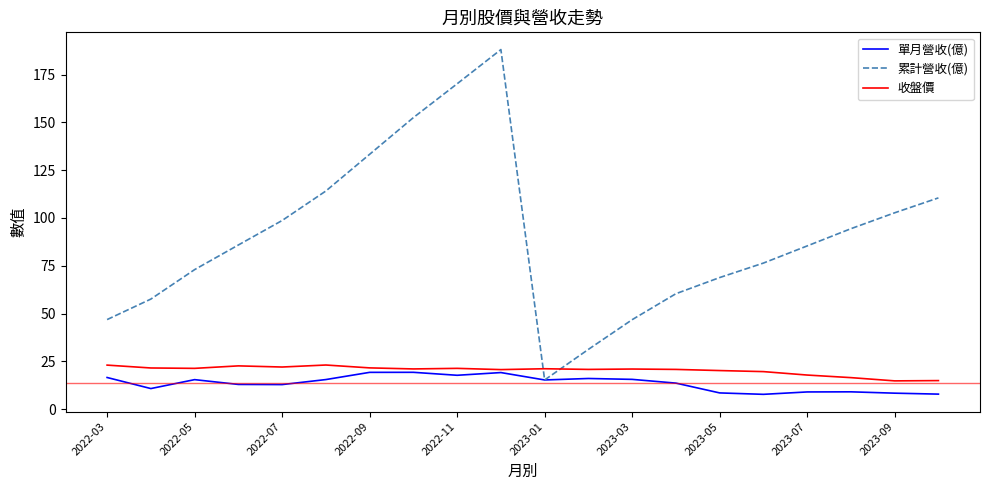

What is the smallest value displayed?

7.7